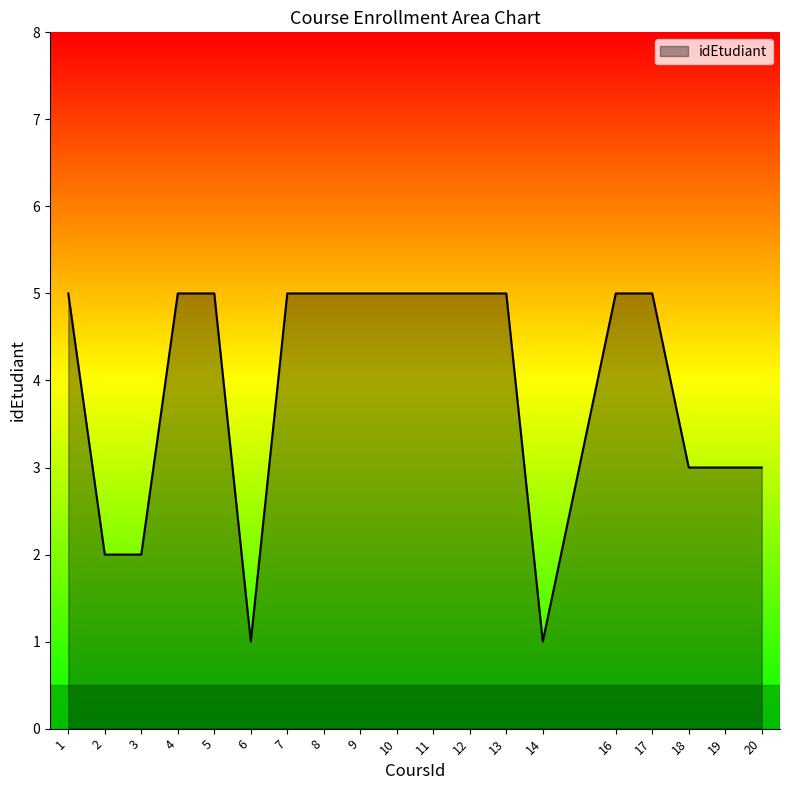

What is the difference between the maximum and minimum values?

4